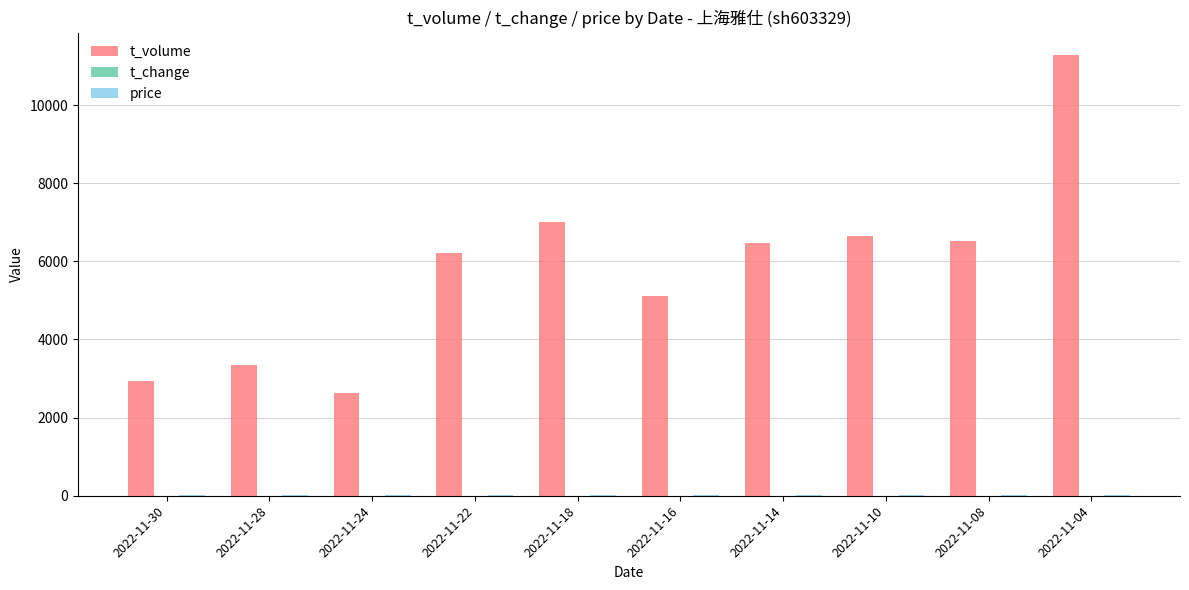

Where does the t_volume series first go above 6468?

2022-11-18